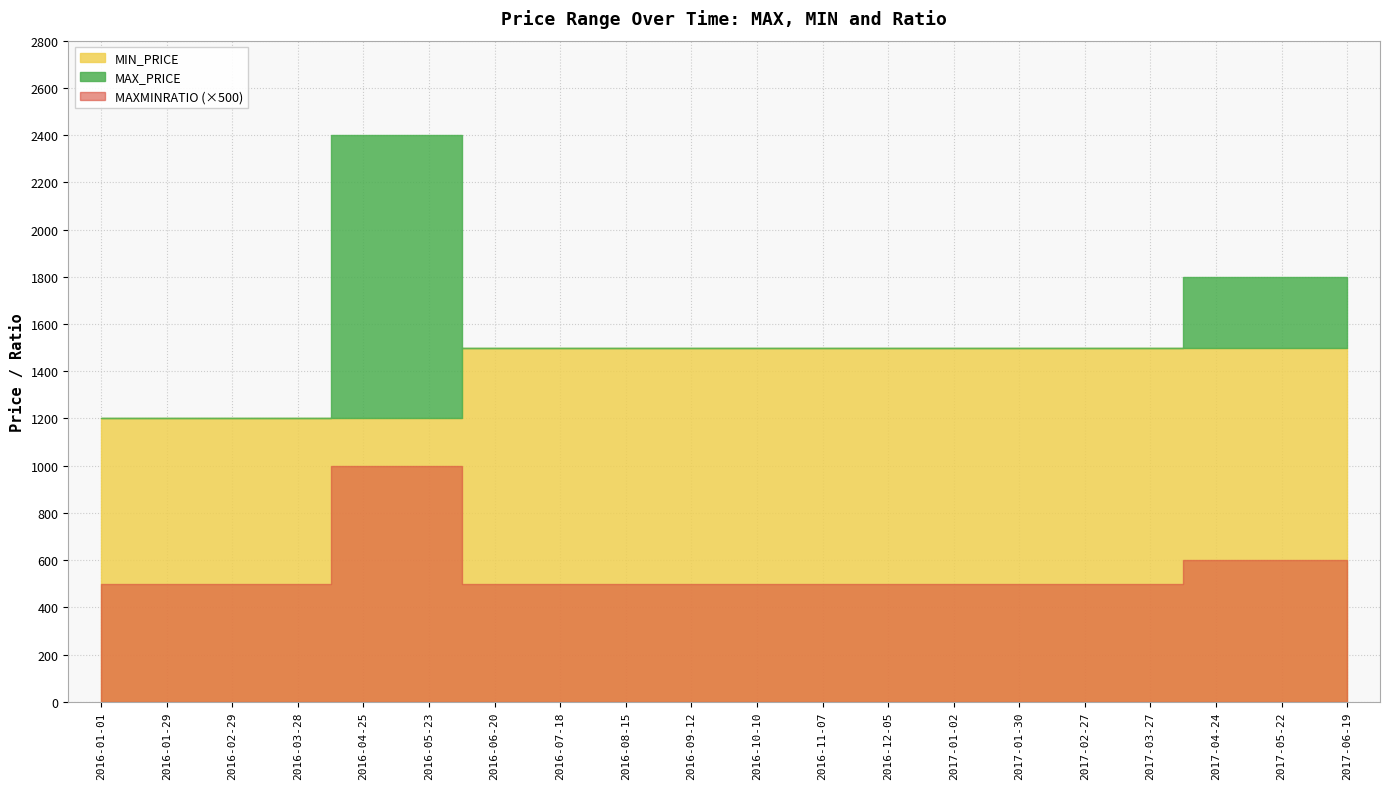

Which has a higher value, 2017-06-19 or 2016-01-29?

2017-06-19